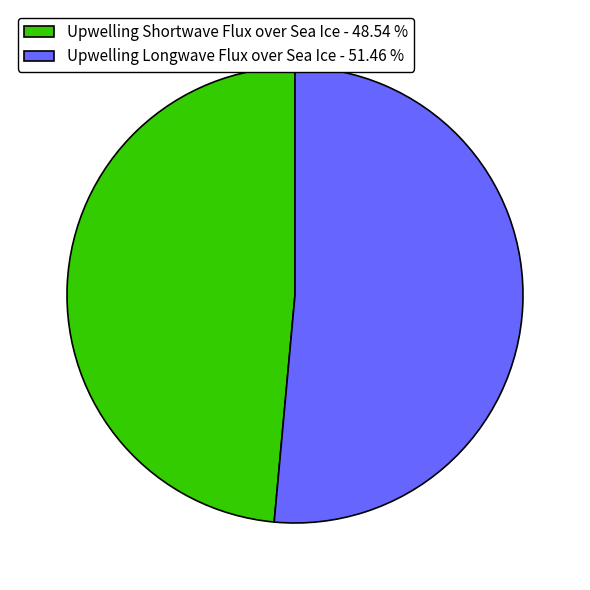

Is Upwelling Longwave Flux over Sea Ice the majority of the pie?

Yes